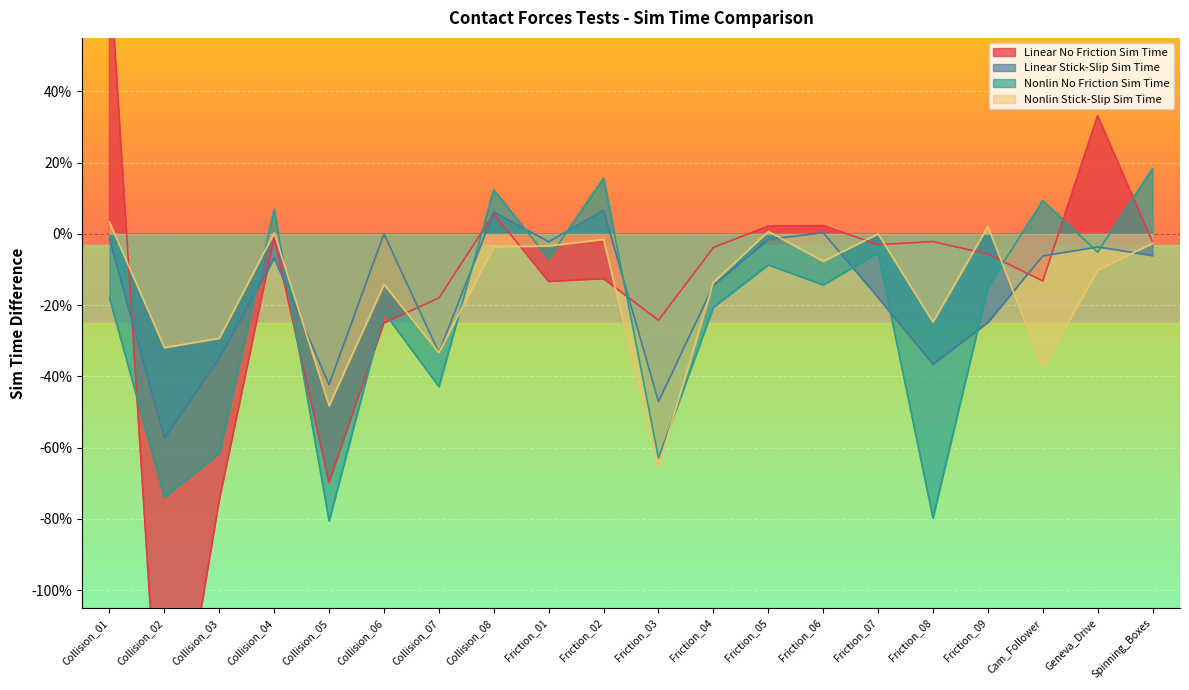

How many times do Nonlin Stick-Slip Sim Time and Linear No Friction Sim Time cross each other?

8